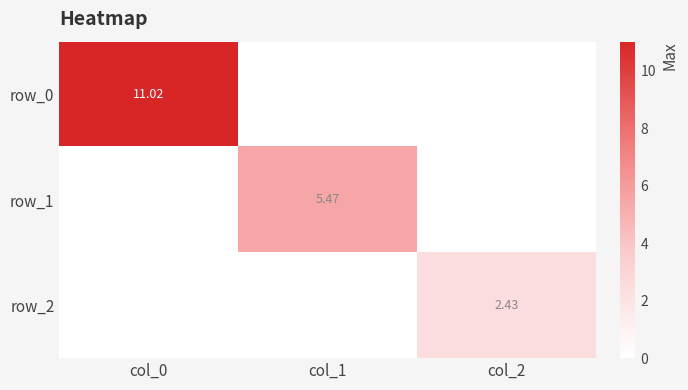

At which label does row_2 reach its minimum?

col_0